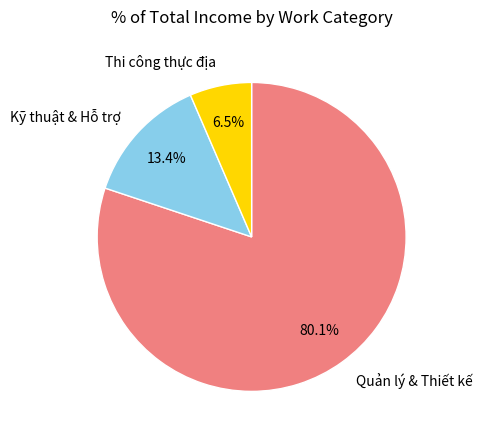

What is the largest slice in the pie chart?

Quản lý & Thiết kế